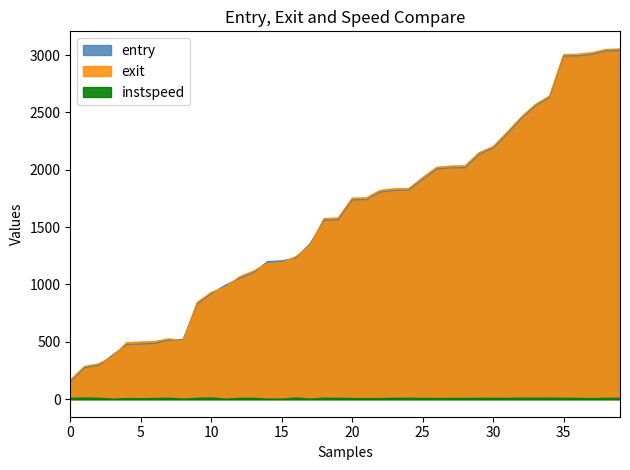

Which series ends up on top after the final intersection of entry and exit?

exit